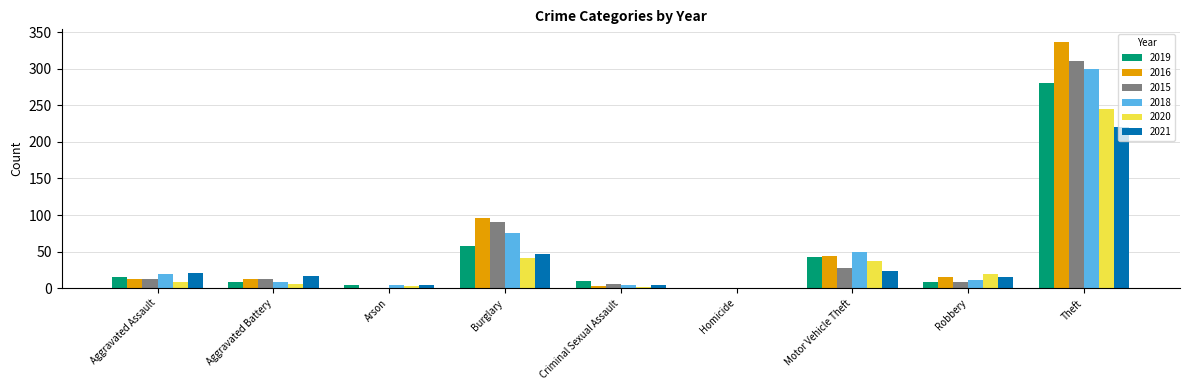

Does the chart contain stacked bars?

No